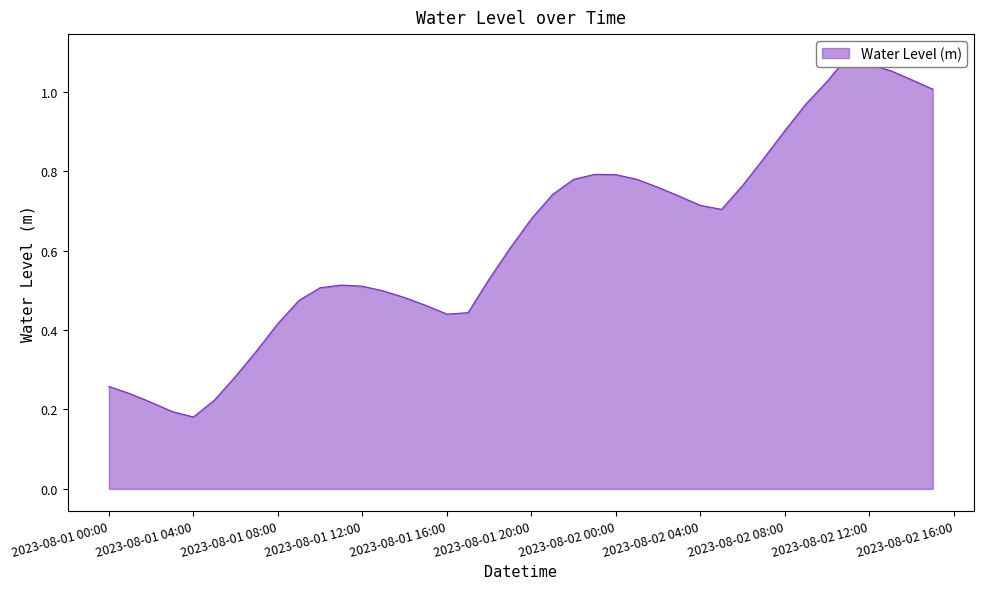

True or false: the data shows 1.1 at 2023-08-02 11:00:00.

True